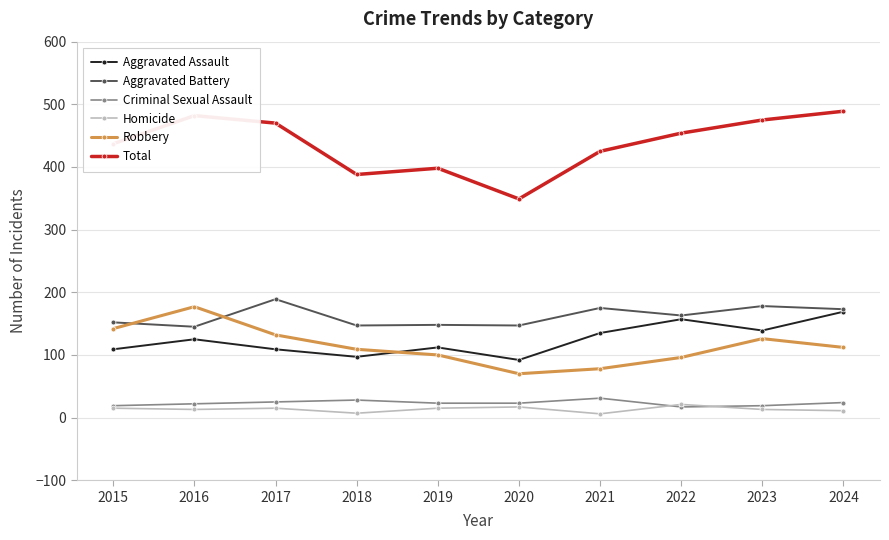

How many lines are shown in the chart?

6